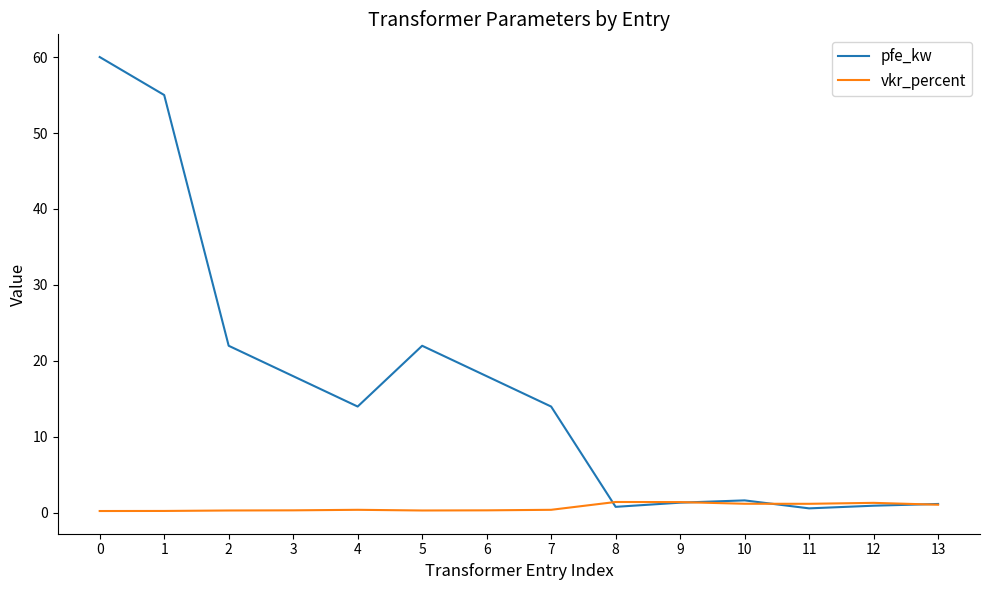

List the series in order of their overall mean, lowest first.

vkr_percent, pfe_kw